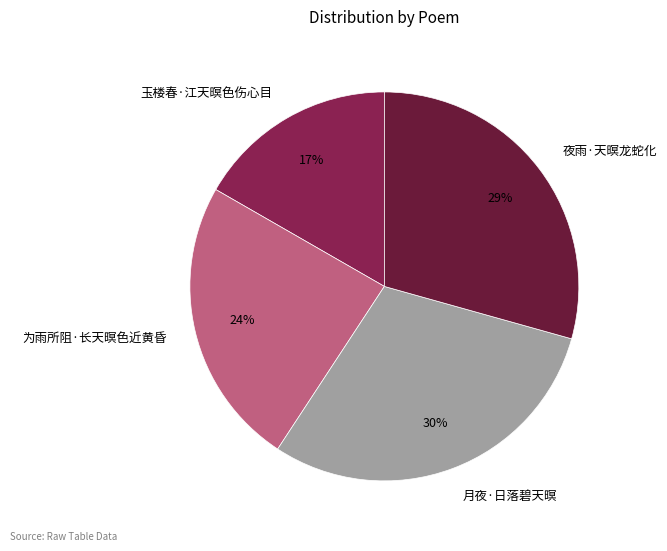

Which slice is the largest?

月夜·日落碧天暝